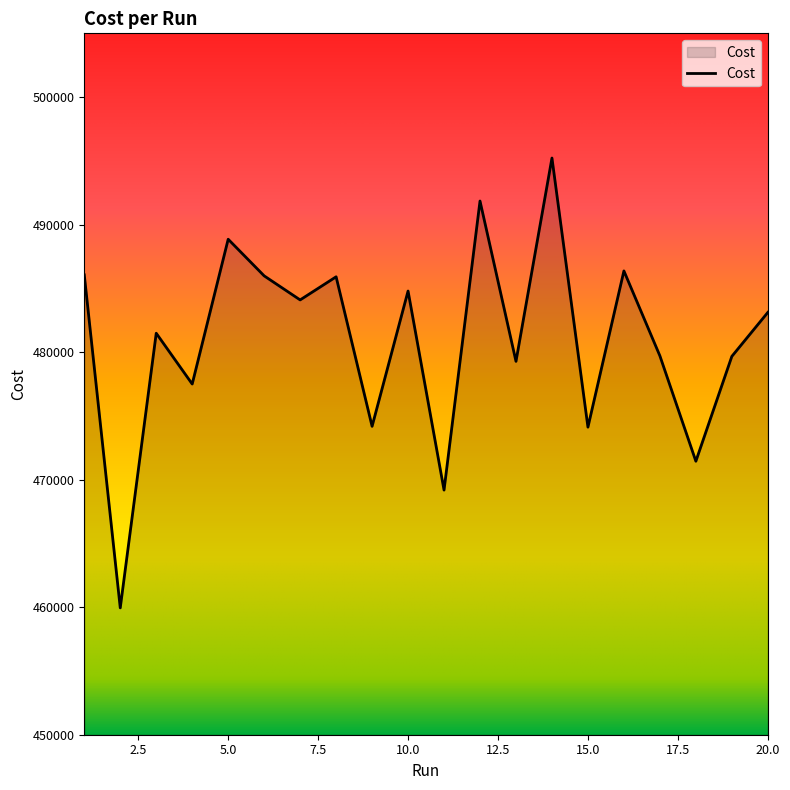

What is the difference between the maximum and minimum values?

35276.0